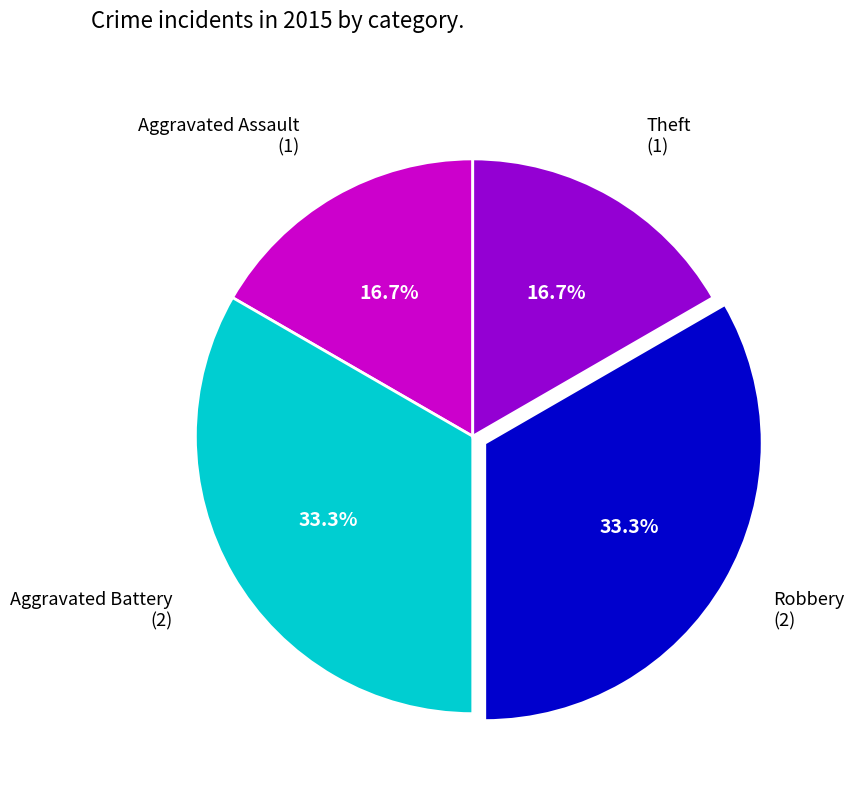

Is there any slice that represents more than half of the pie?

No